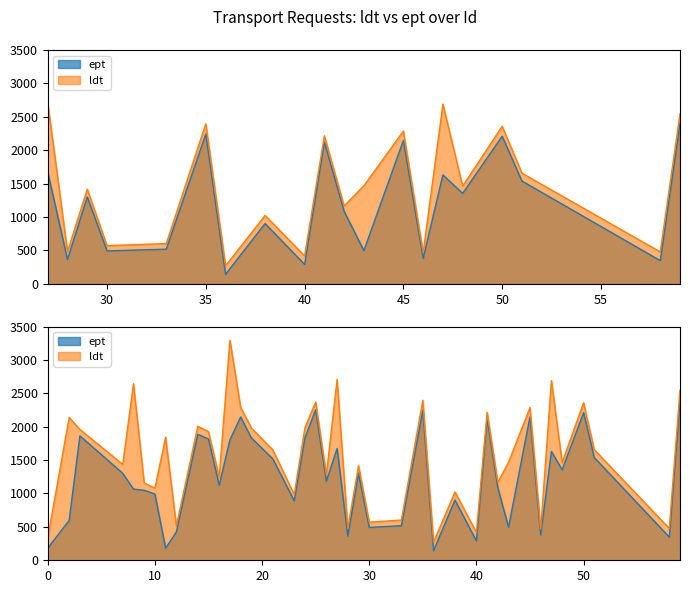

Count the number of data series in this chart.

2